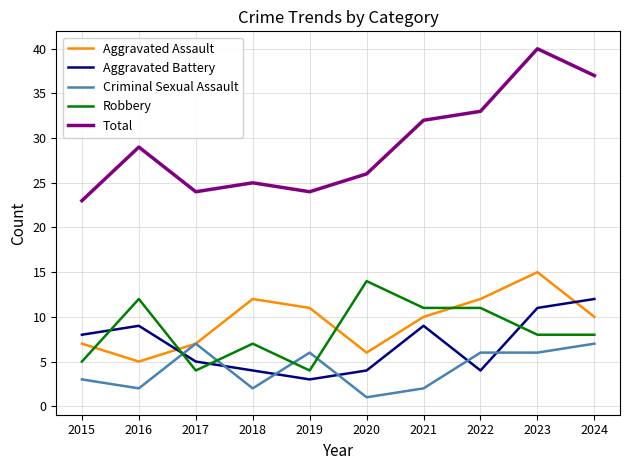

What is the maximum value for Aggravated Battery?

12